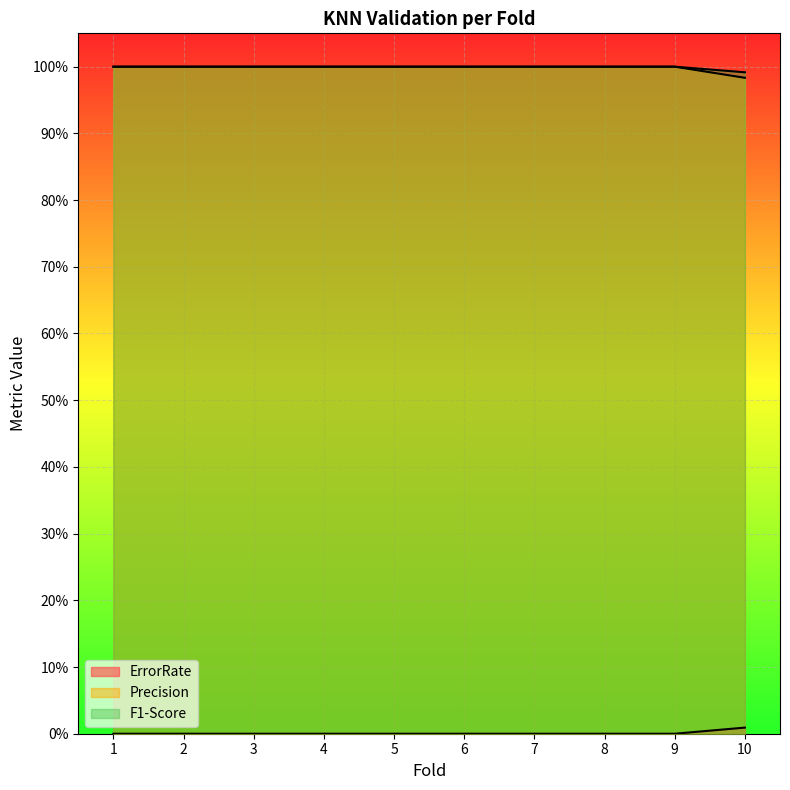

Which series has the largest range (max minus min)?

ErrorRate